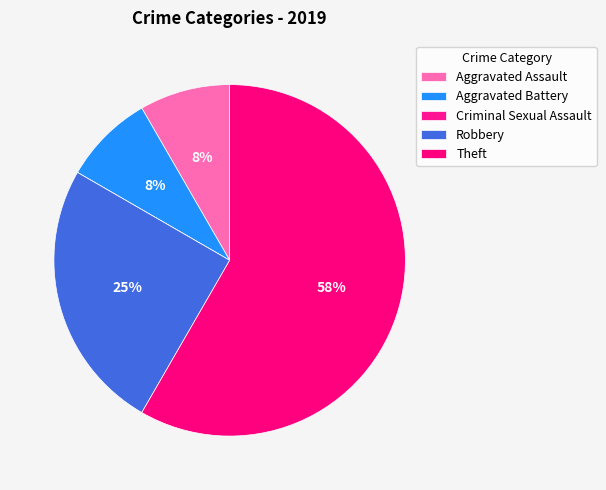

Count the number of slices in the pie.

5